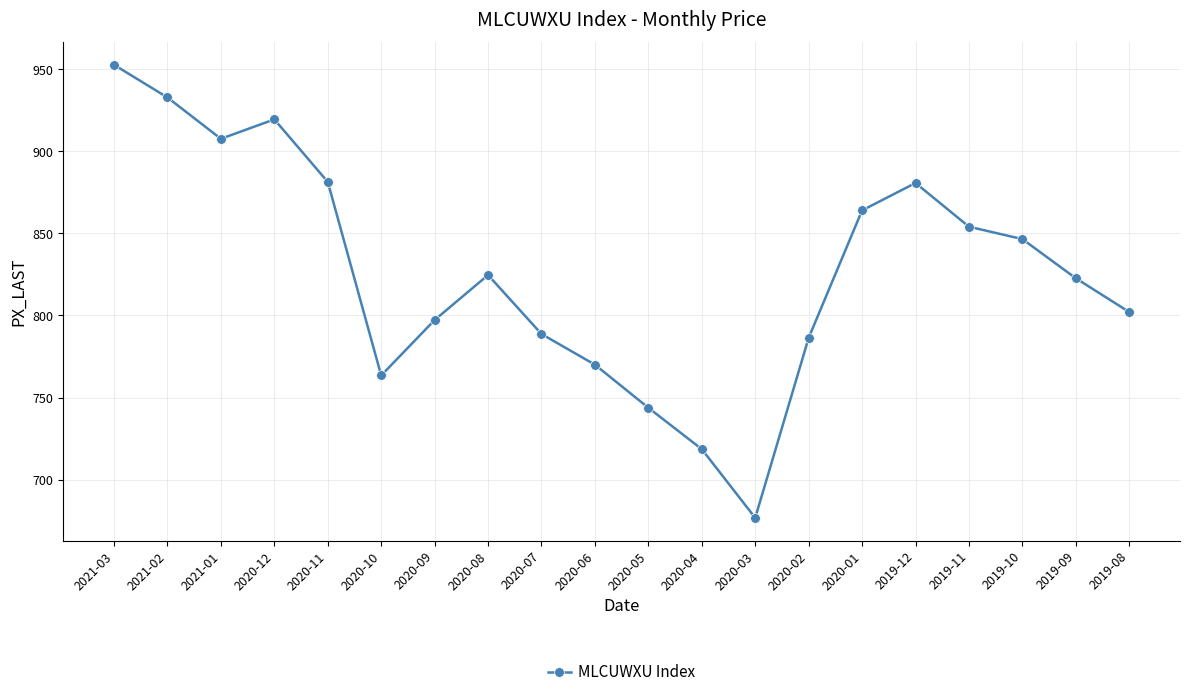

Between 2020-12 and 2020-10, which is larger?

2020-12